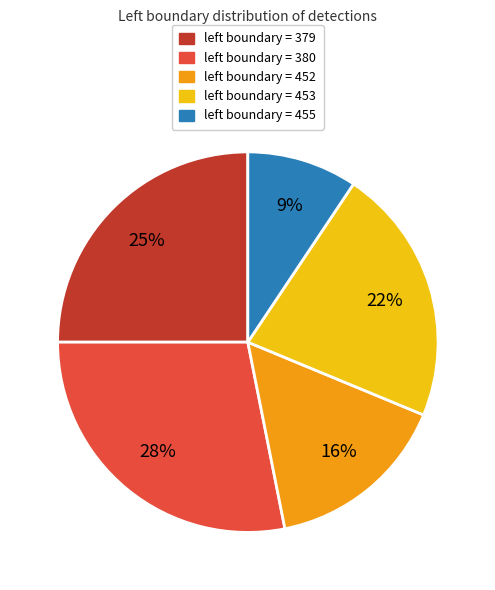

Does any single category account for the majority?

No